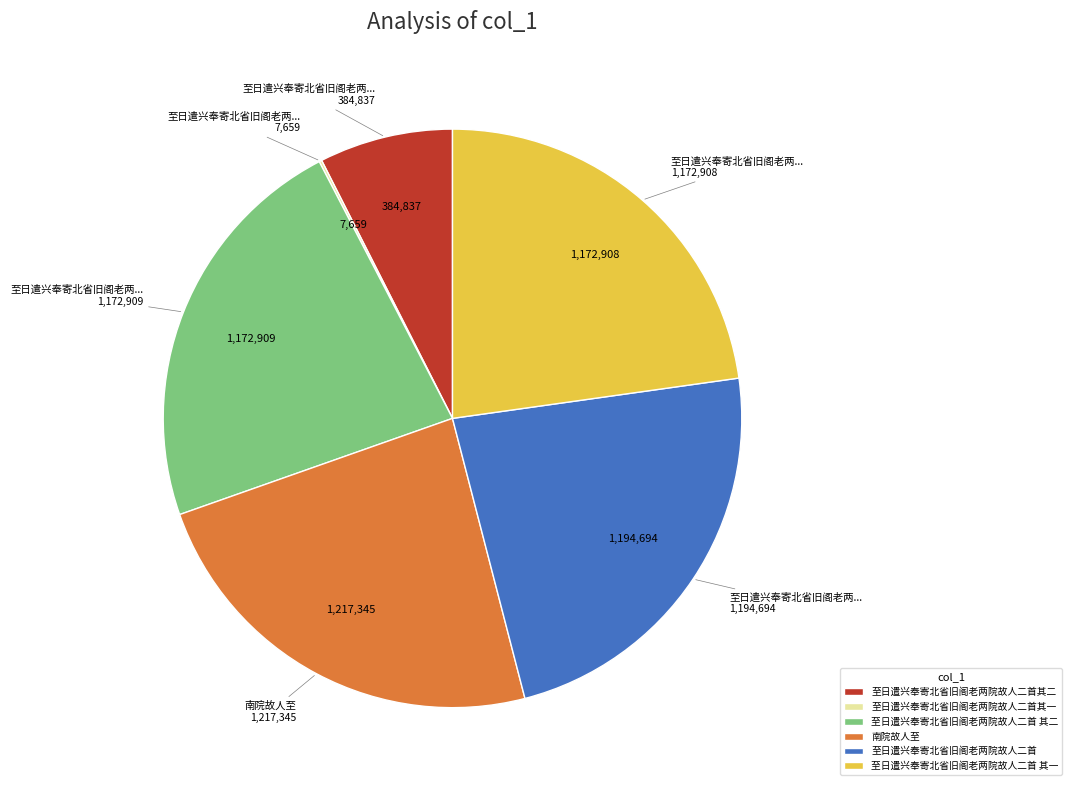

Is there a majority slice in this chart?

No